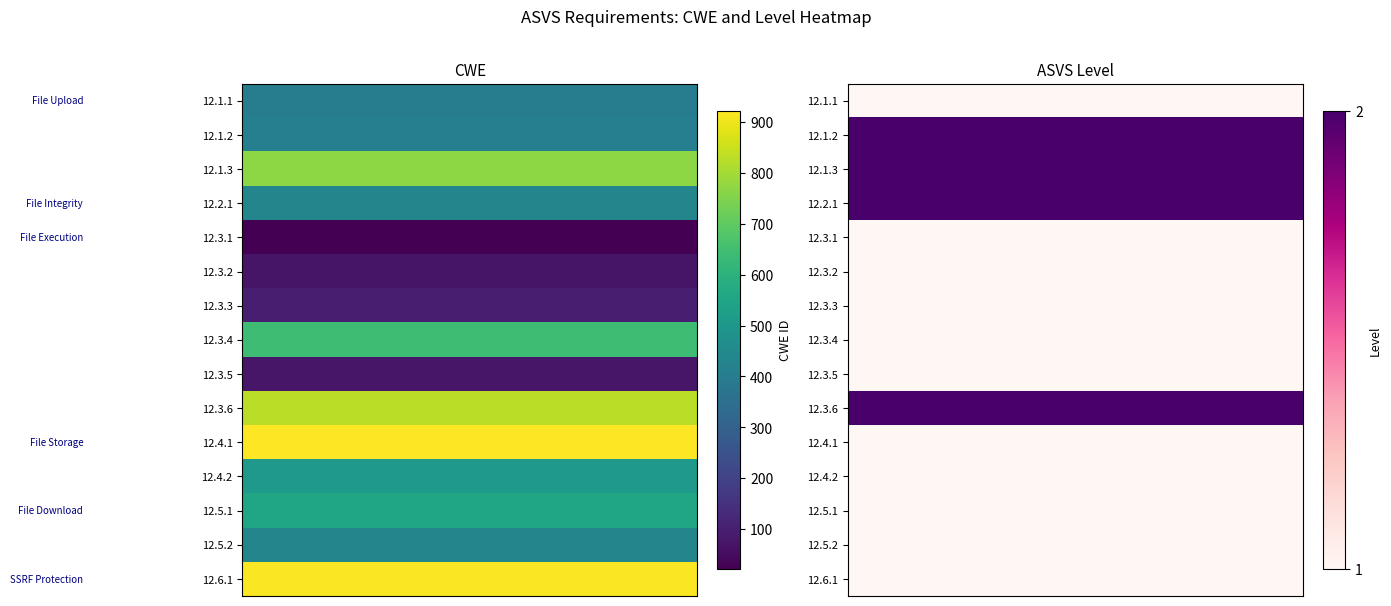

What is the spread (max minus min) of values at 1?

1